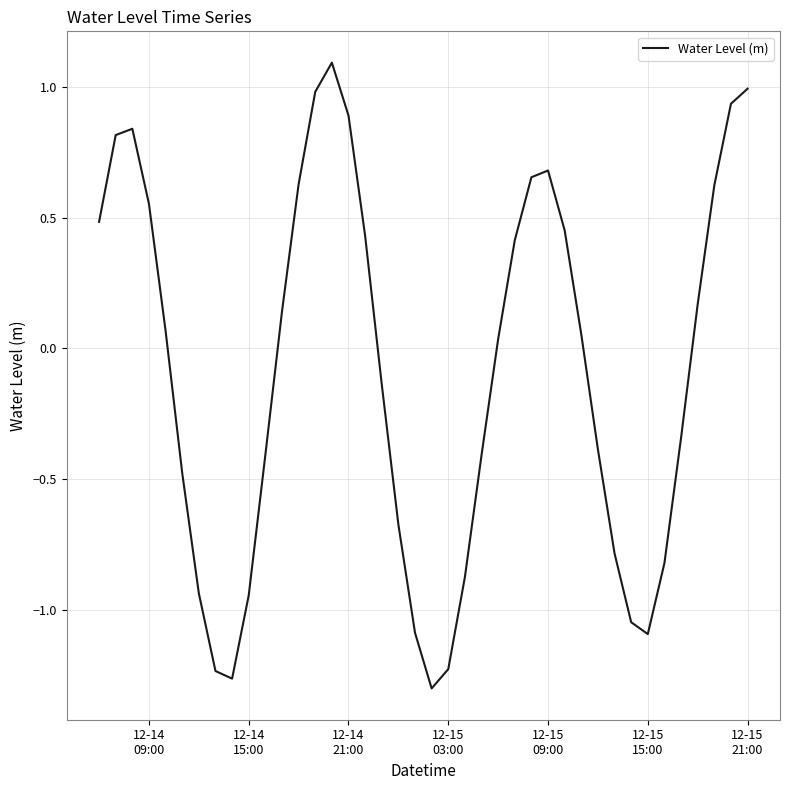

What is the sum of all values?

-3.5